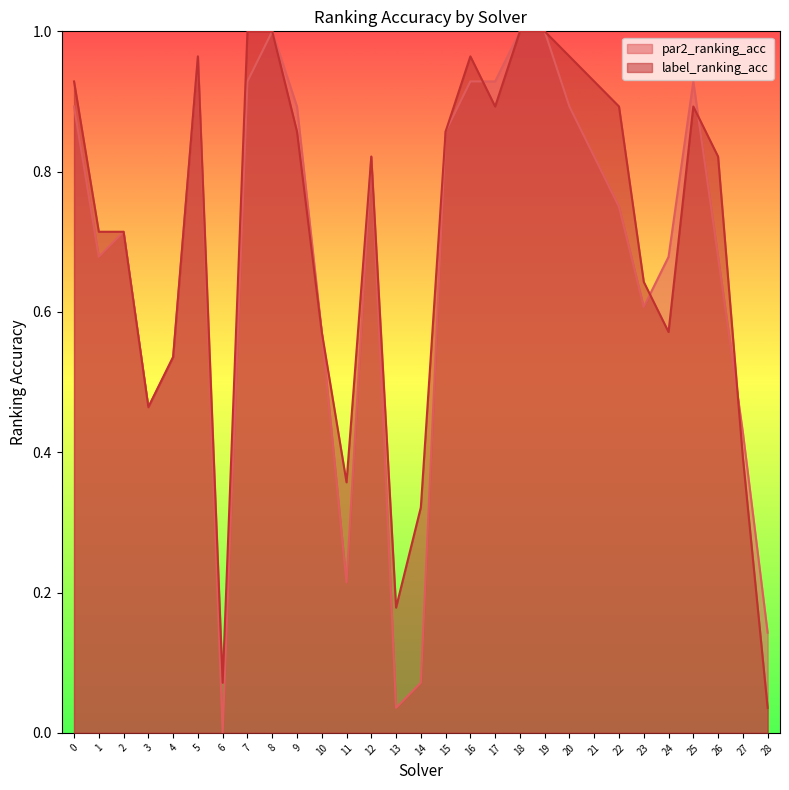

What is the average value of the label_ranking_acc series?

0.7